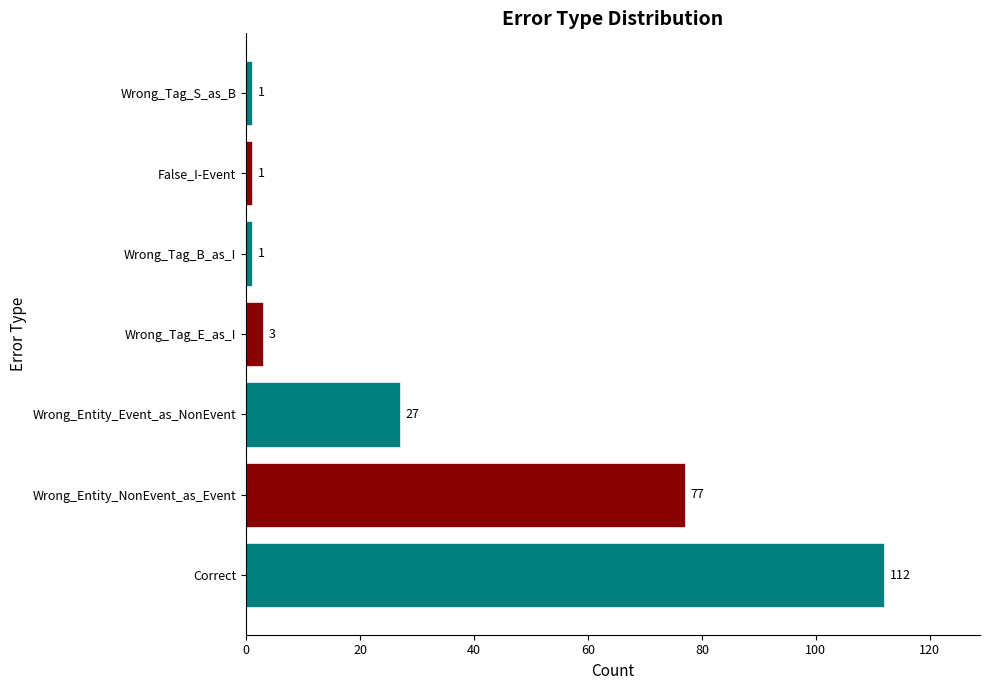

List the labels in order of value, largest first.

Correct, Wrong_Entity_NonEvent_as_Event, Wrong_Entity_Event_as_NonEvent, Wrong_Tag_E_as_I, Wrong_Tag_B_as_I, False_I-Event, Wrong_Tag_S_as_B